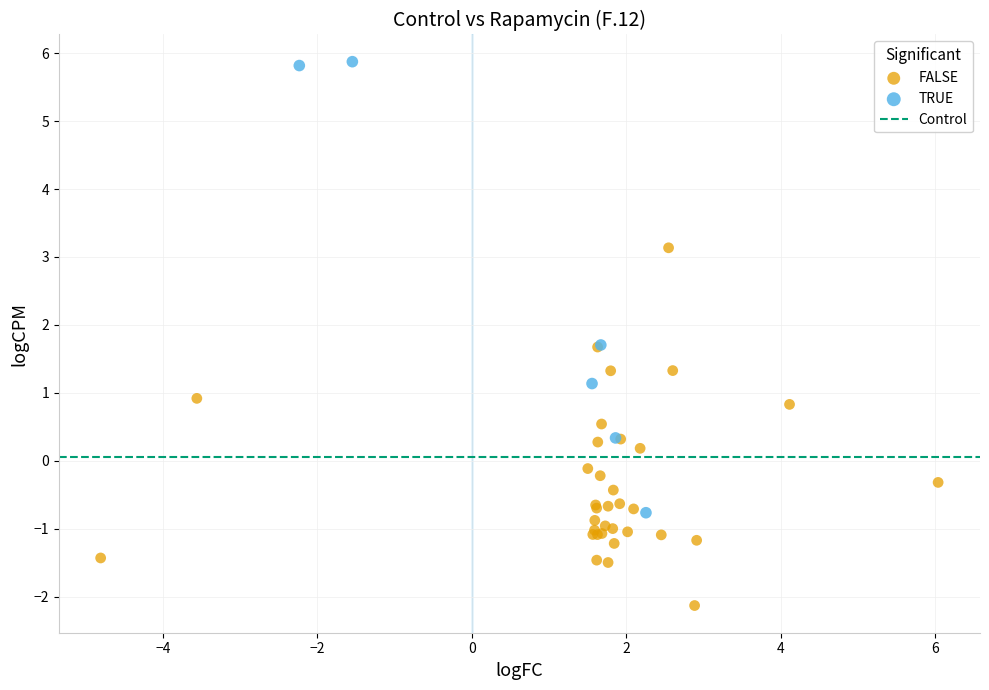

Which series has the largest Y range (max minus min)?

TRUE